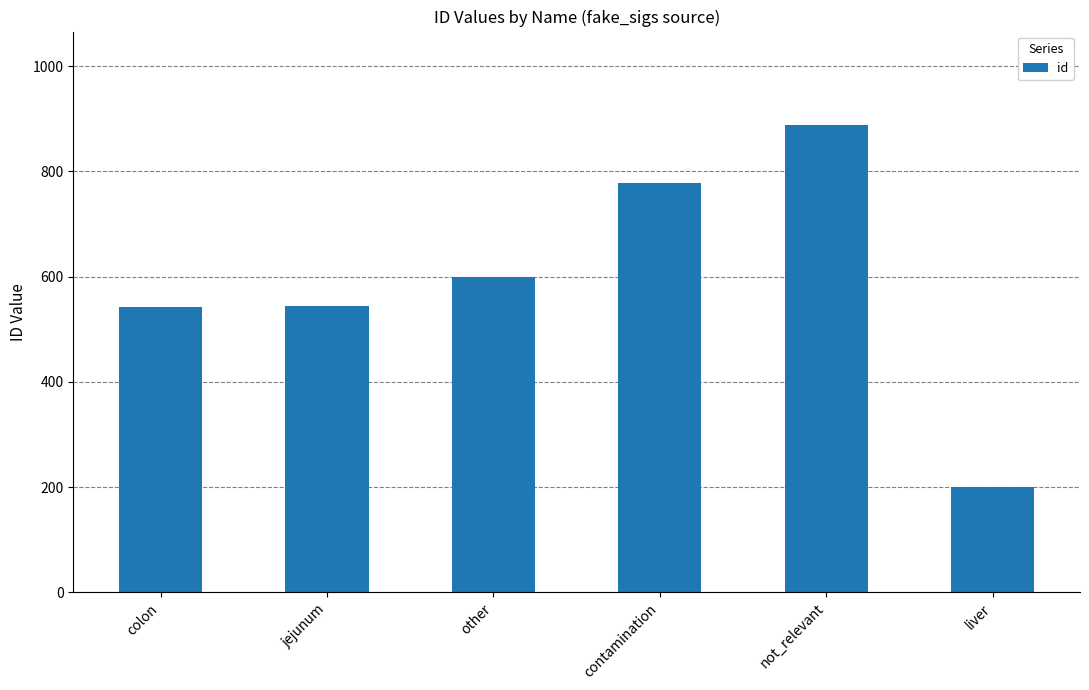

Which category has the highest value across all series?

not_relevant